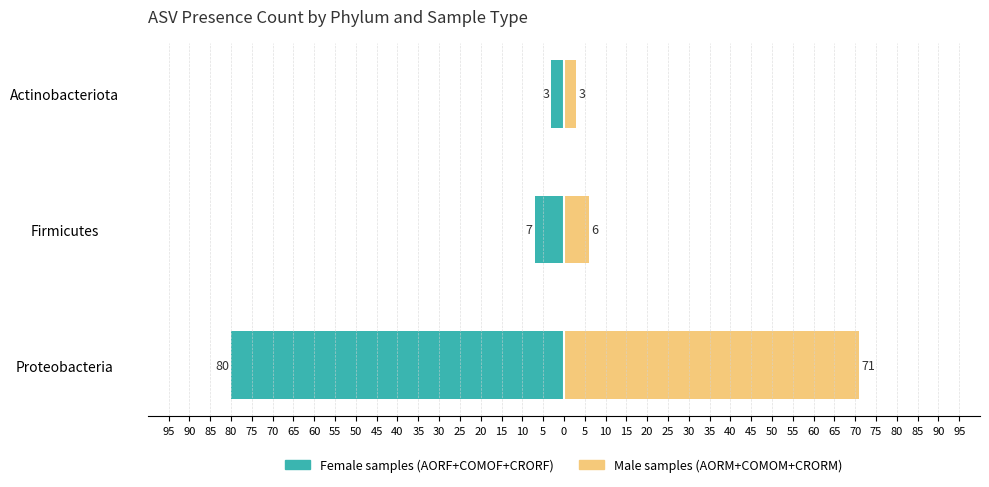

Which series has the largest range (max minus min)?

Female (AORF+COMOF+CRORF)